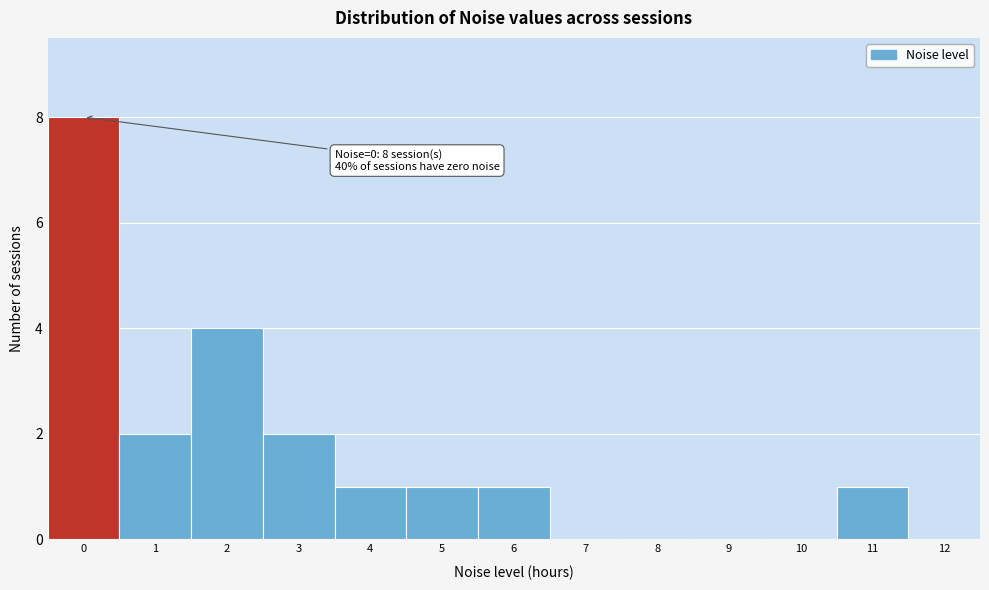

Reading right to left, extract all data points from this chart.

12=0	11=1	10=0	9=0	8=0	7=0	6=1	5=1	4=1	3=2	2=4	1=2	0=8